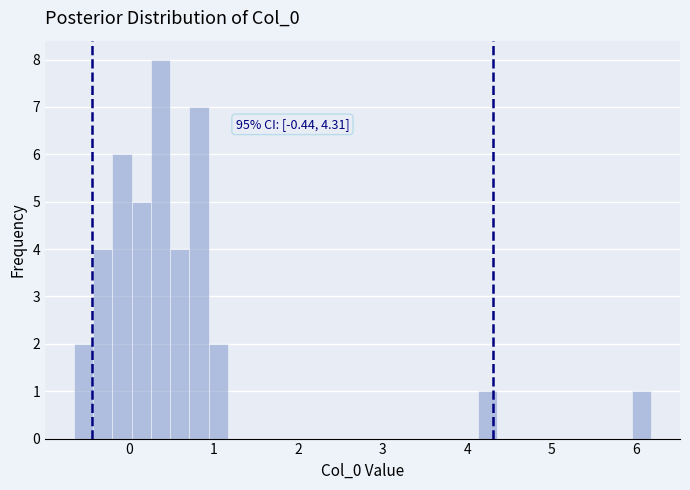

Read against the x-axis, roughly where is the centre of the tallest bar?

0.4